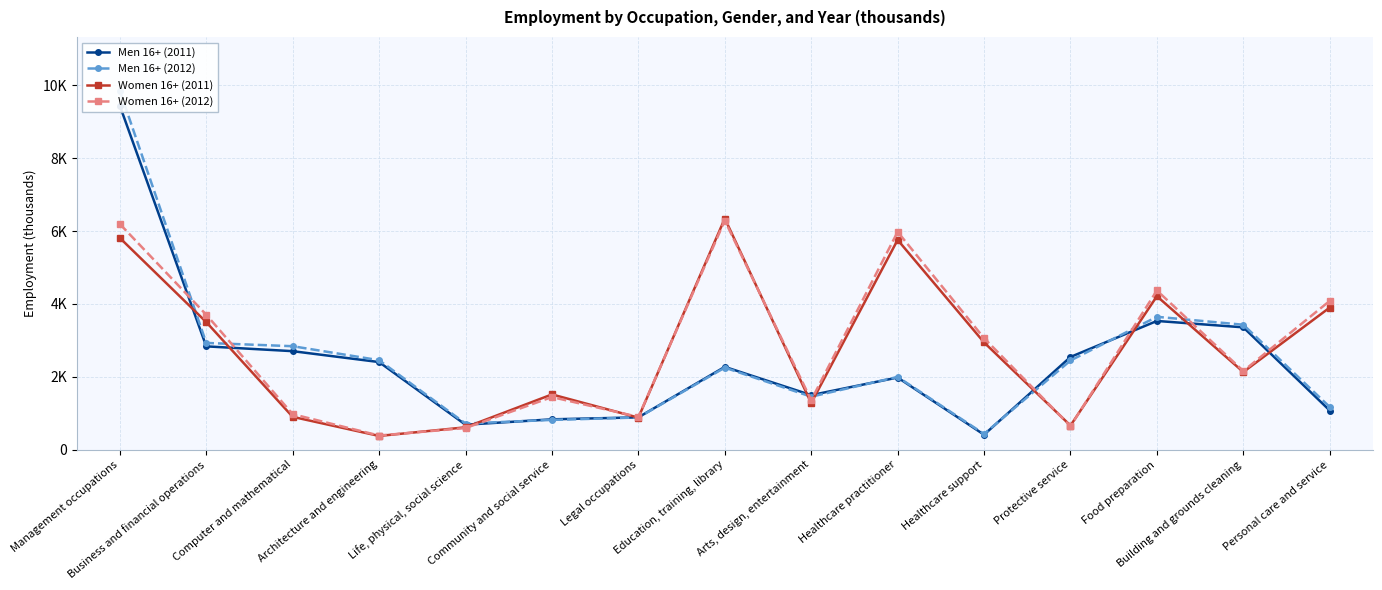

Reading right to left, what are all the values shown in this chart?

Men 16+ (2011): Personal care and service=1077	Building and grounds cleaning=3359	Food preparation=3534	Protective service=2546	Healthcare support=413	Healthcare practitioner=1982	Arts, design, entertainment=1499	Education, training, library=2274	Legal occupations=889	Community and social service=835	Life, physical, social science=687	Architecture and engineering=2406	Computer and mathematical=2705	Business and financial operations=2837	Management occupations=9439
Men 16+ (2012): Personal care and service=1173	Building and grounds cleaning=3430	Food preparation=3648	Protective service=2449	Healthcare support=434	Healthcare practitioner=1998	Arts, design, entertainment=1456	Education, training, library=2253	Legal occupations=885	Community and social service=819	Life, physical, social science=720	Architecture and engineering=2457	Computer and mathematical=2841	Business and financial operations=2931	Management occupations=9849
Women 16+ (2011): Personal care and service=3902	Building and grounds cleaning=2133	Food preparation=4213	Protective service=664	Healthcare support=2945	Healthcare practitioner=5758	Arts, design, entertainment=1281	Education, training, library=6345	Legal occupations=881	Community and social service=1518	Life, physical, social science=616	Architecture and engineering=379	Computer and mathematical=903	Business and financial operations=3503	Management occupations=5812
Women 16+ (2012): Personal care and service=4085	Building and grounds cleaning=2160	Food preparation=4370	Protective service=647	Healthcare support=3062	Healthcare practitioner=5979	Arts, design, entertainment=1358	Education, training, library=6290	Legal occupations=901	Community and social service=1446	Life, physical, social science=596	Architecture and engineering=390	Computer and mathematical=976	Business and financial operations=3705	Management occupations=6194